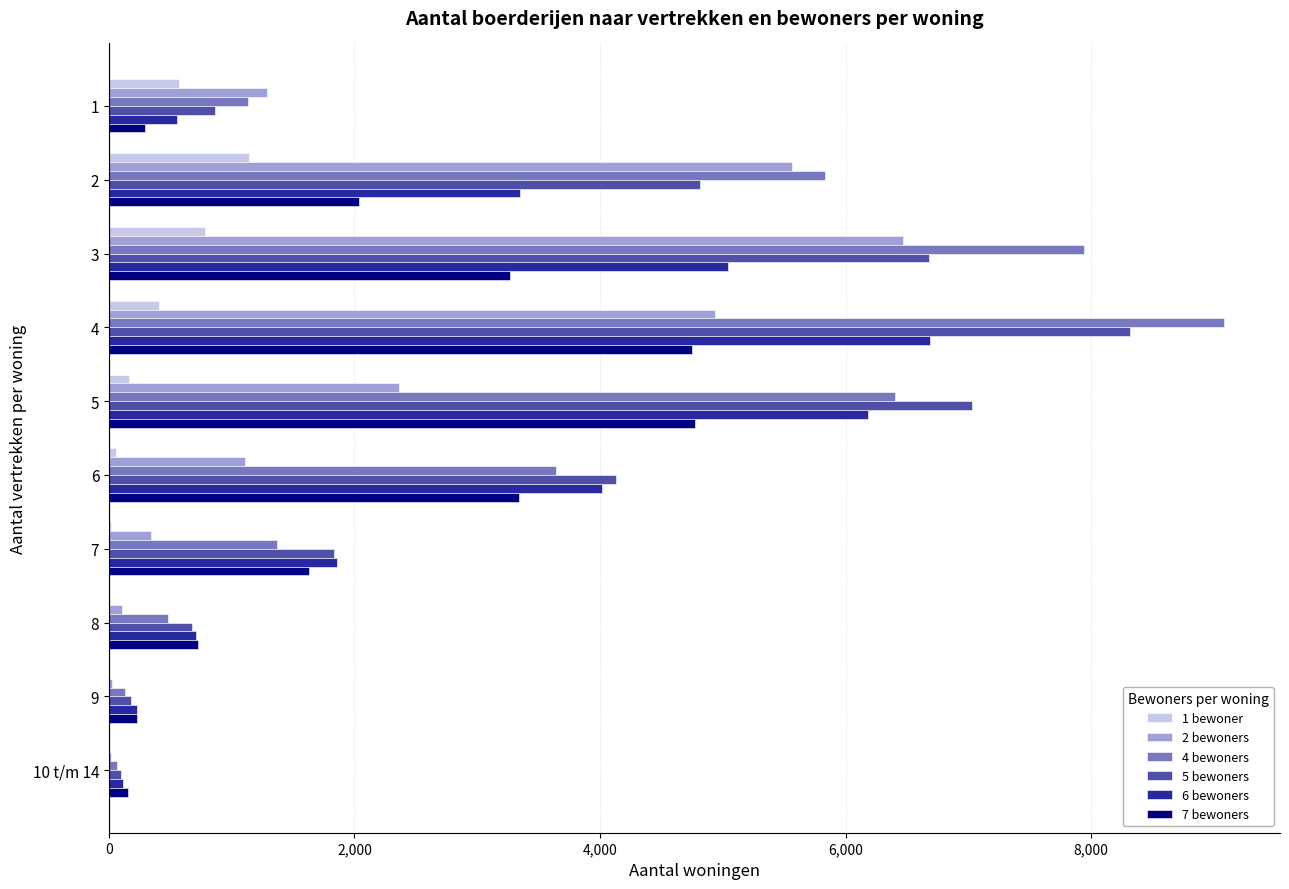

At which category is the sum across all series the highest?

4